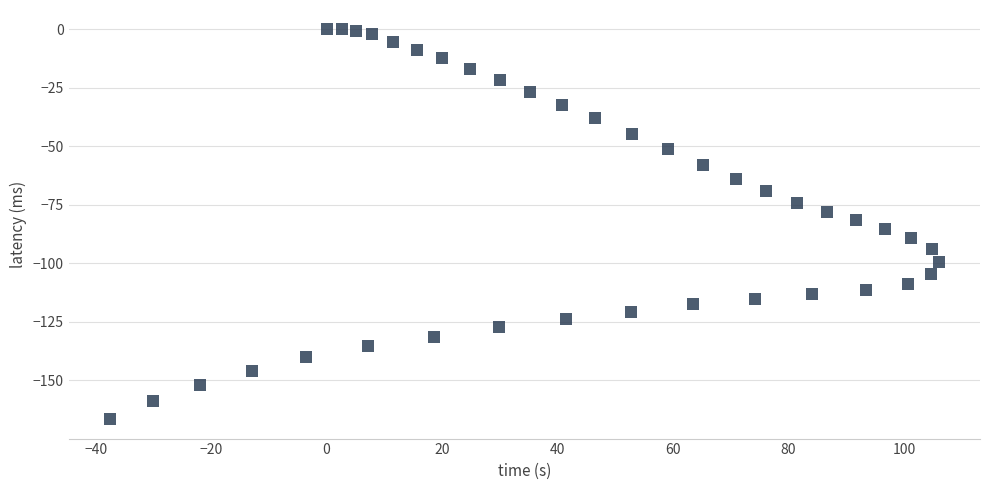

What is the range of Y values (max minus min)?

166.5